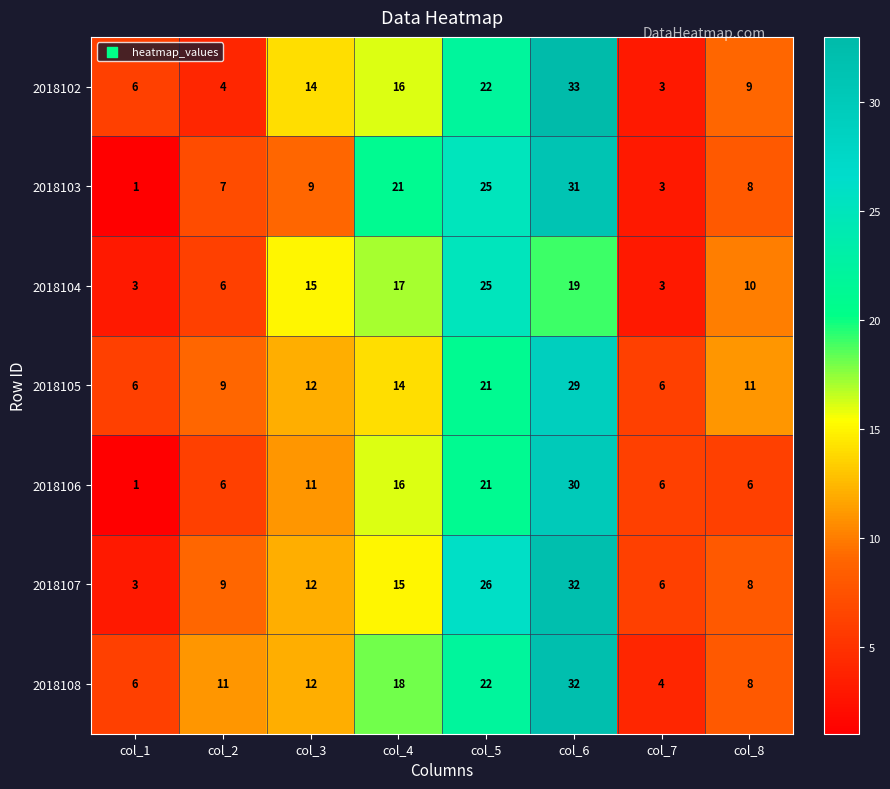

What is the total value across all series at col_8?

60